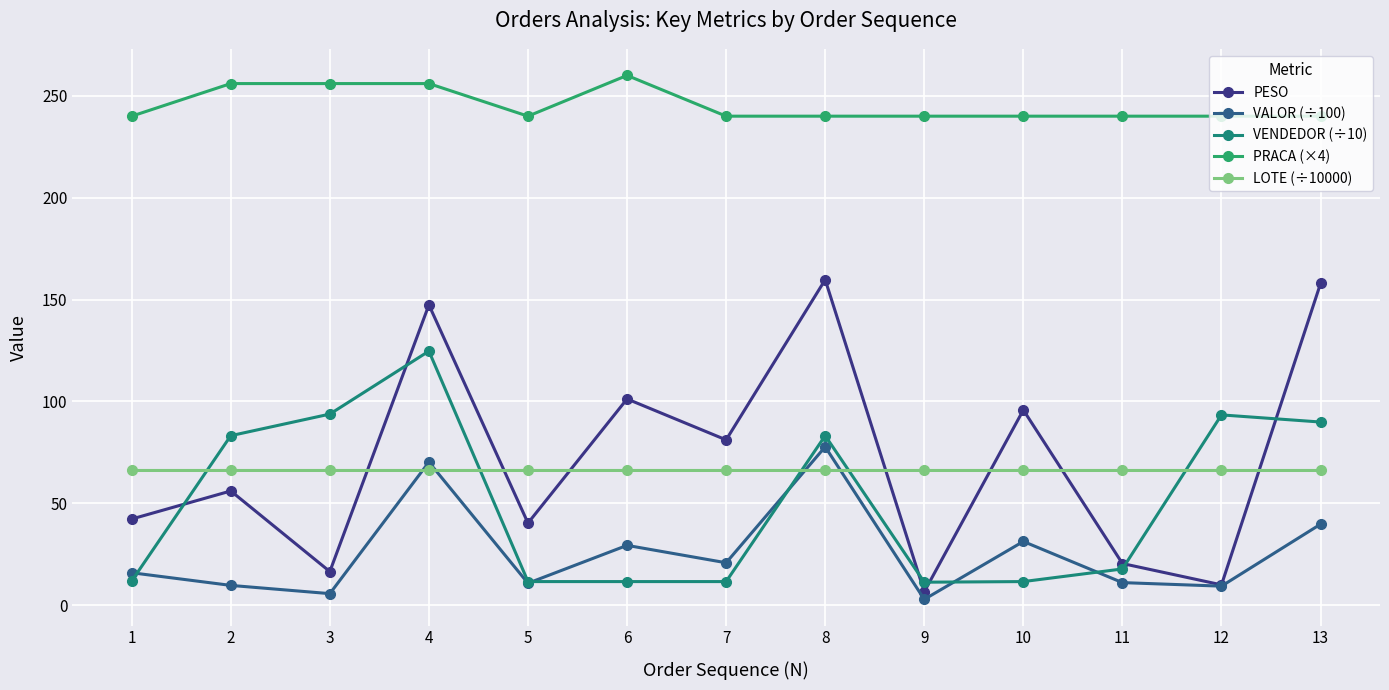

What is the average value of the LOTE (÷10000) series?

66.1